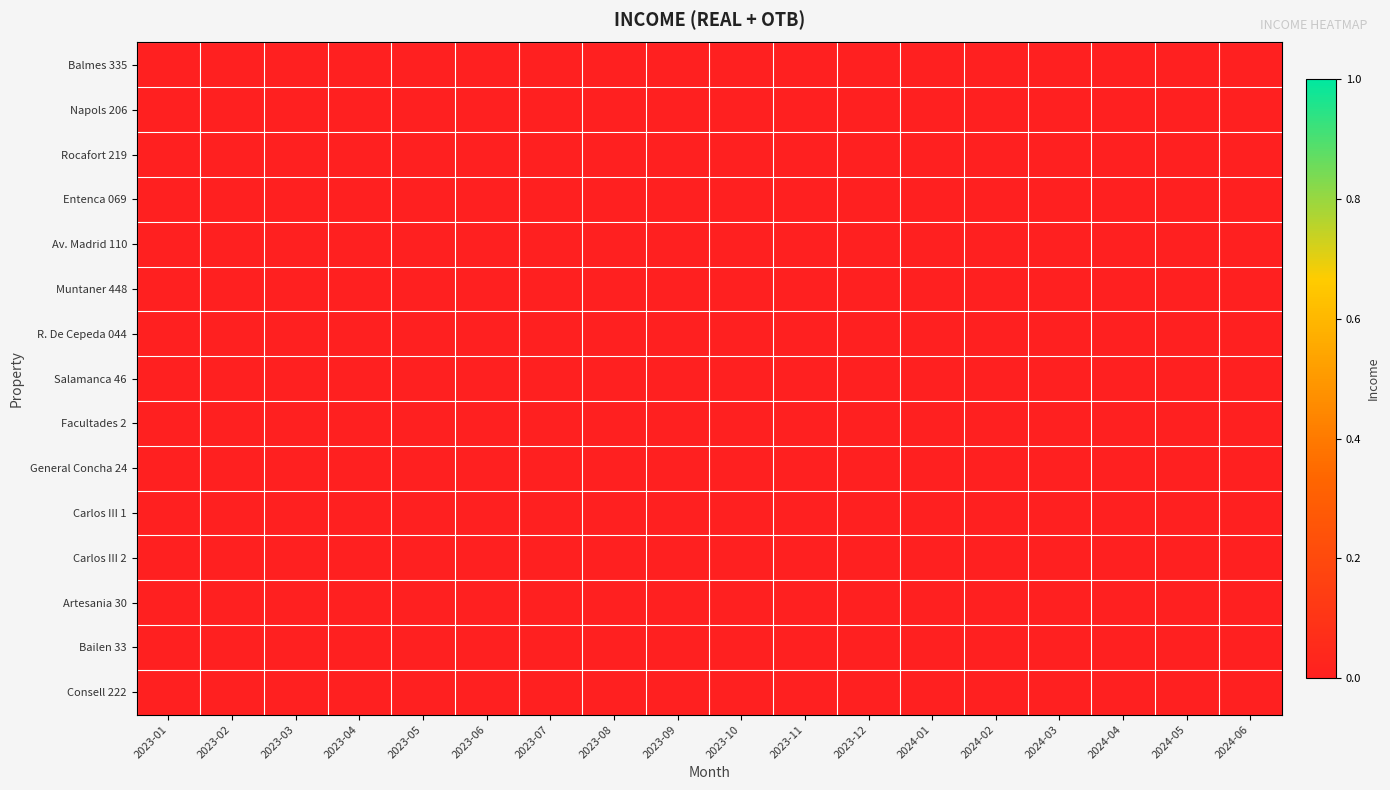

Which series has the largest total across all categories?

Bailen 33